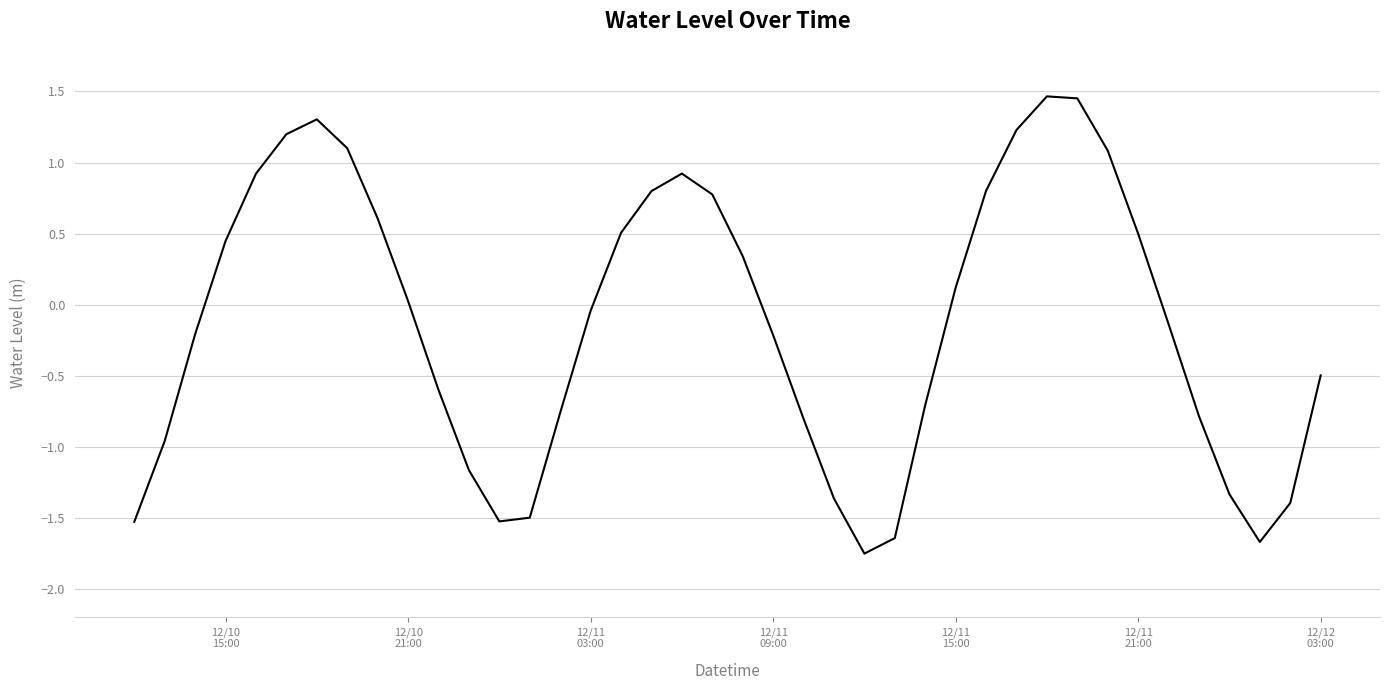

How many interior local valleys (lower than both neighbors) does the data have?

3